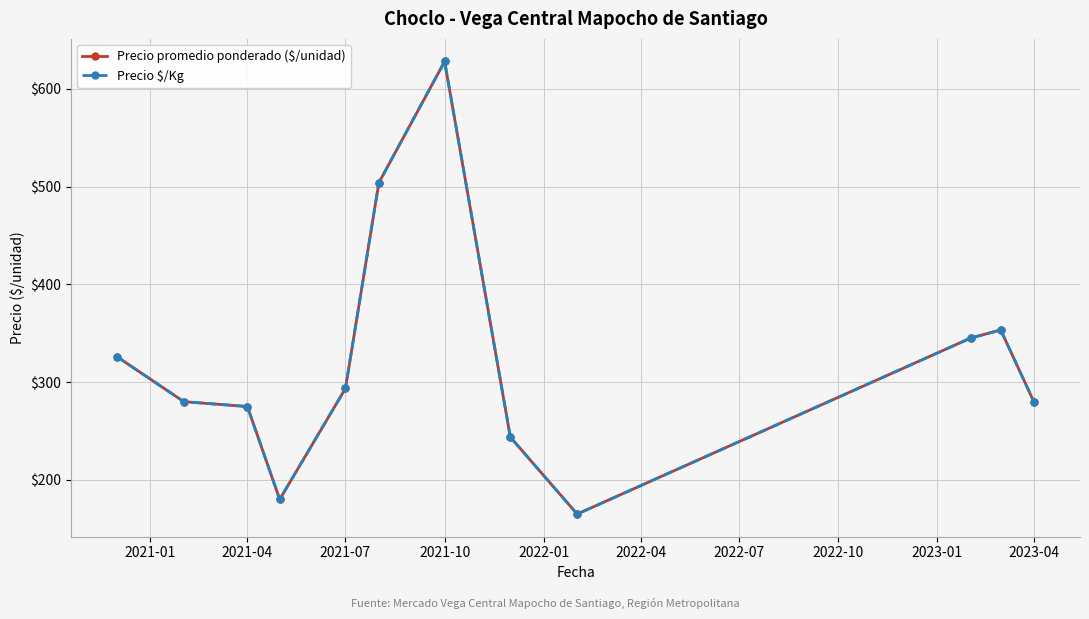

In Precio promedio ponderado ($/unidad), how many points are higher than both neighbors (excluding endpoints)?

2